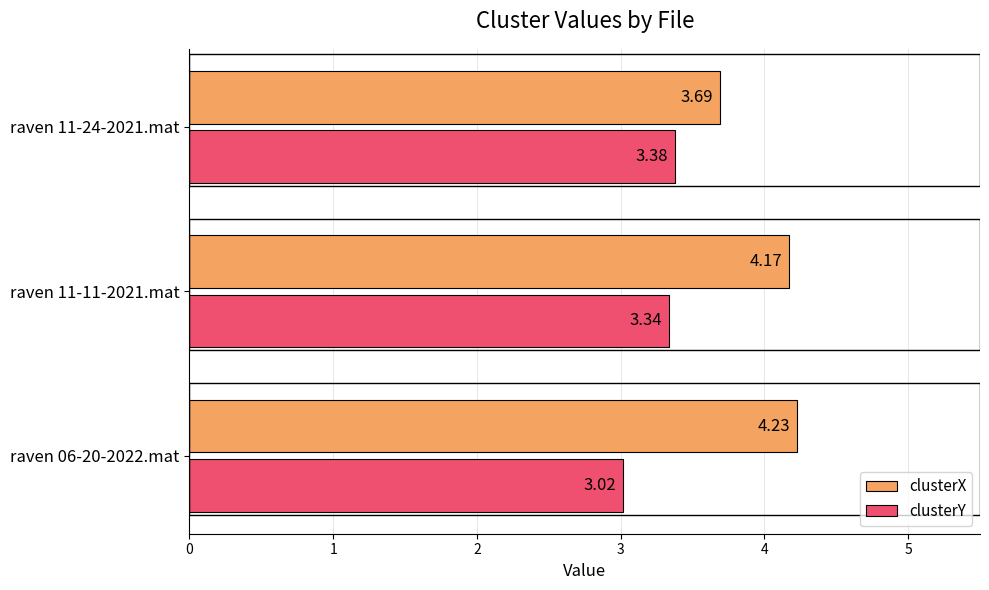

Rank the series at raven 11-24-2021.mat from highest to lowest value.

clusterX, clusterY